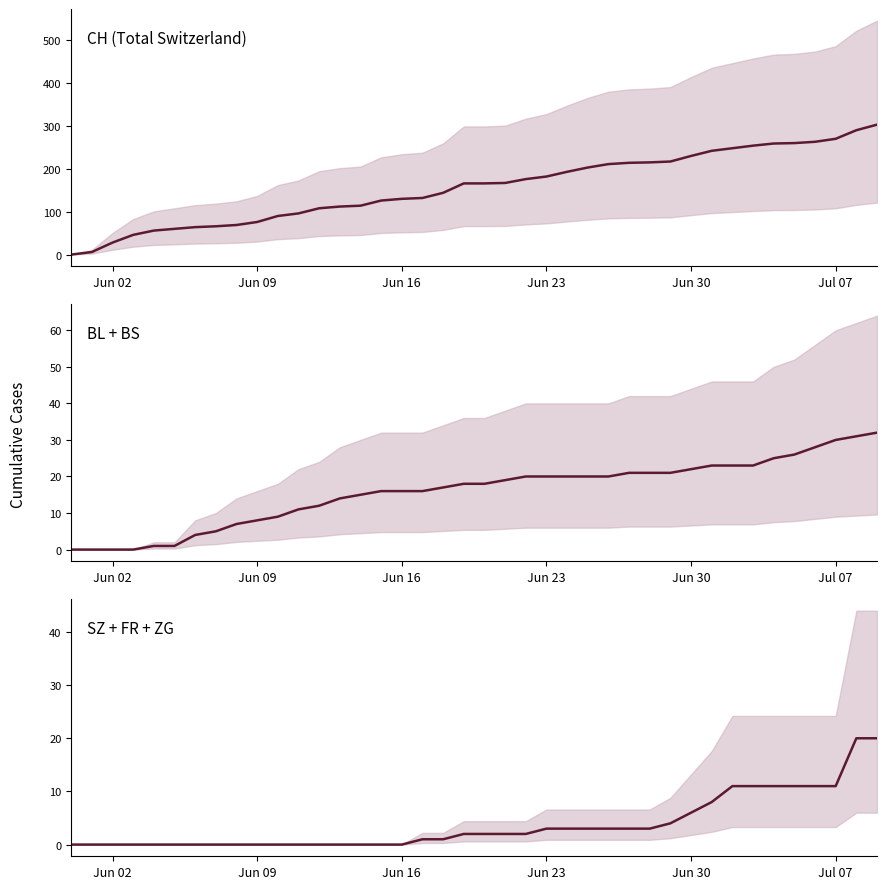

Which series has the largest range (max minus min)?

CH (Total Switzerland)